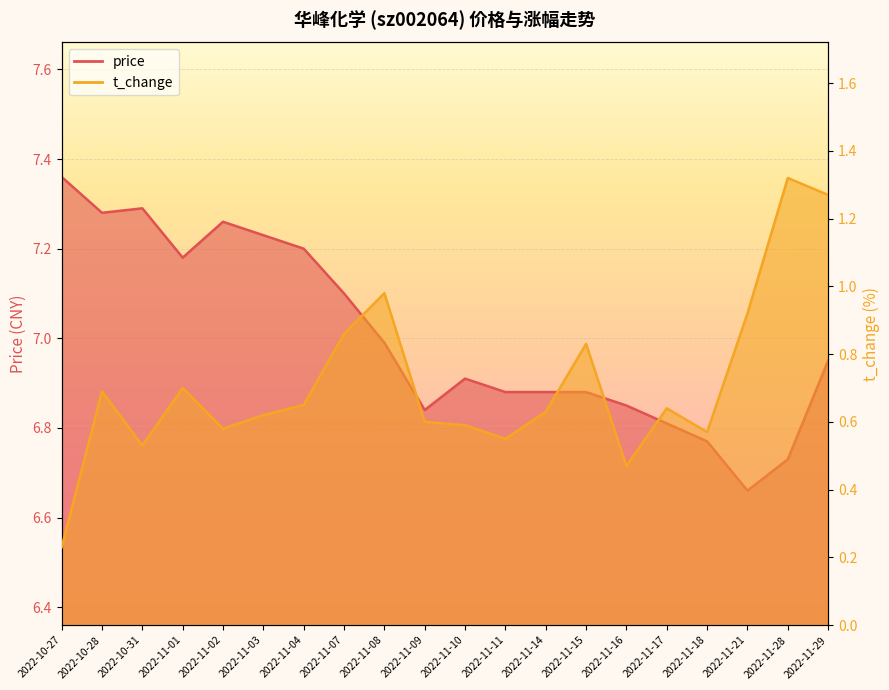

True or false: t_change and price intersect in this chart.

False